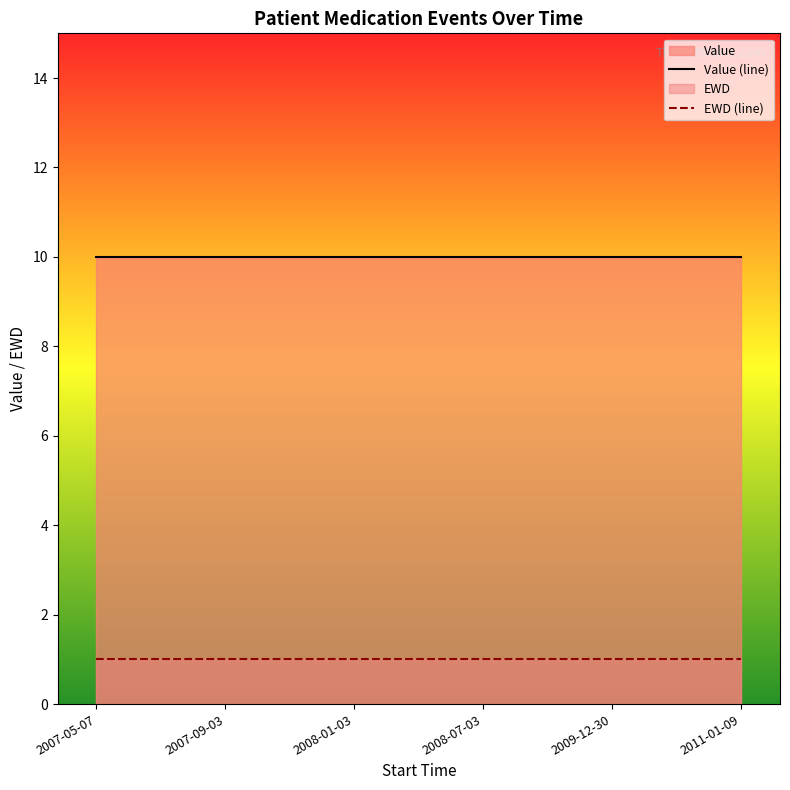

What is the total value across all series at 2011-01-09?

11